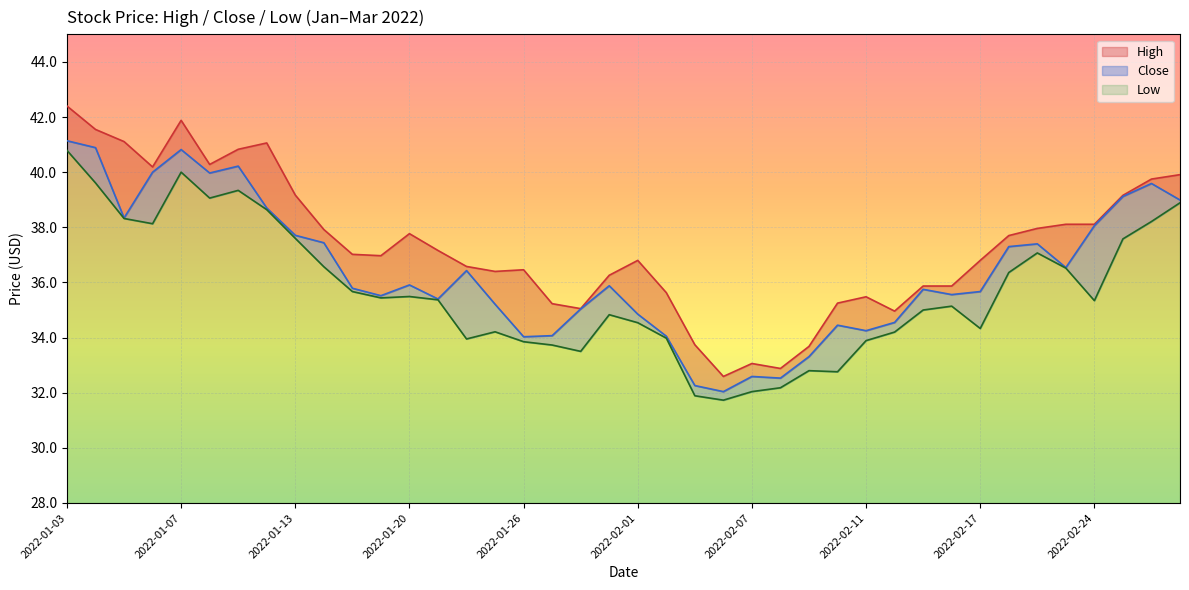

In High, how many points are higher than both neighbors (excluding endpoints)?

7